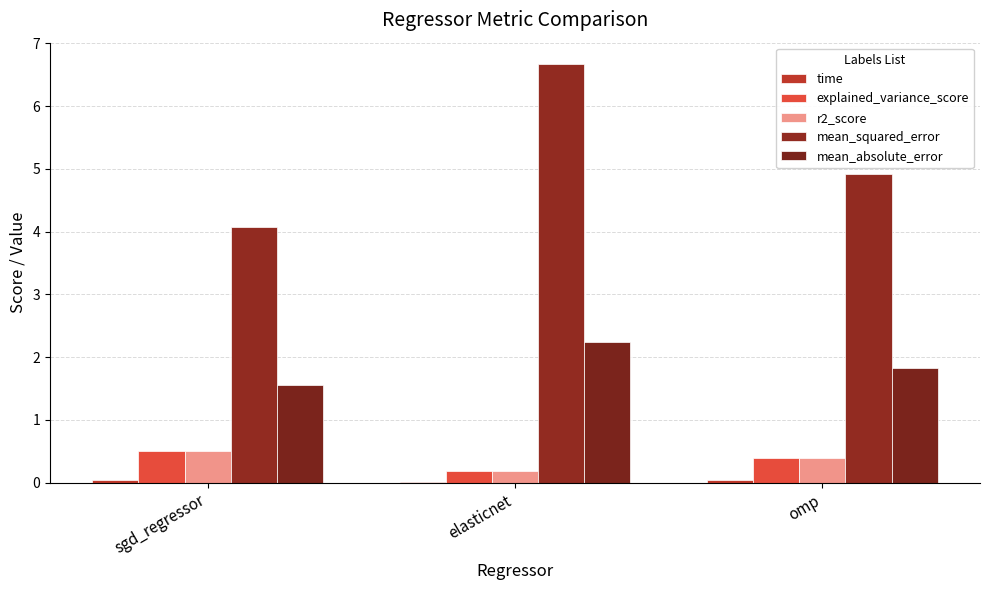

At which category is the sum across all series the highest?

elasticnet